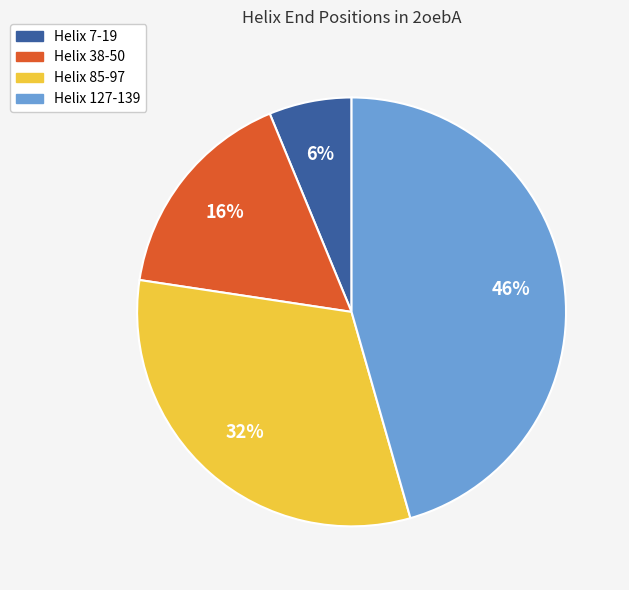

What percentage is the Helix 127-139 slice, to the nearest percent?

46%